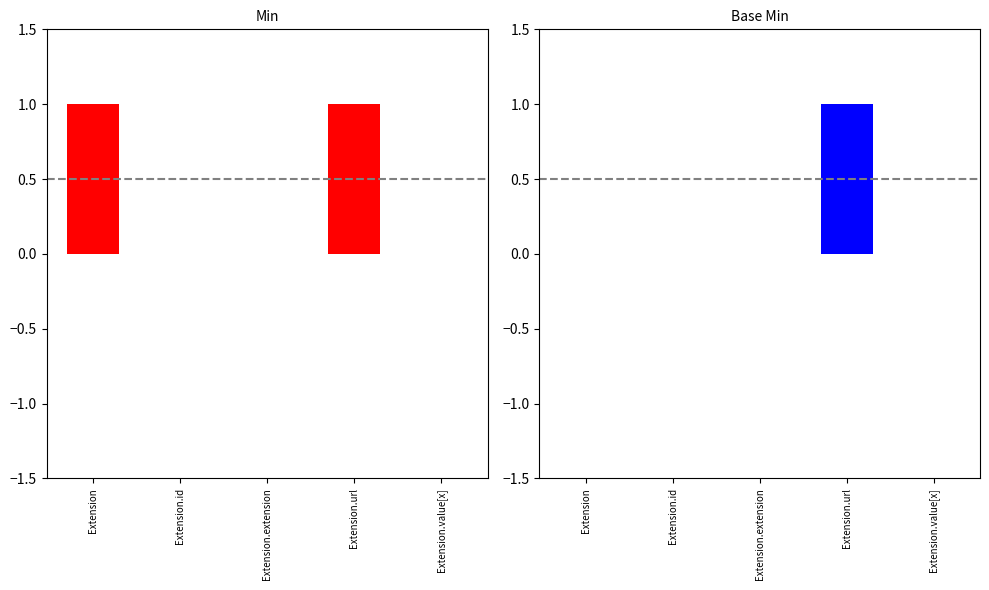

What is the label of the 4th bar from the left?

Extension.url